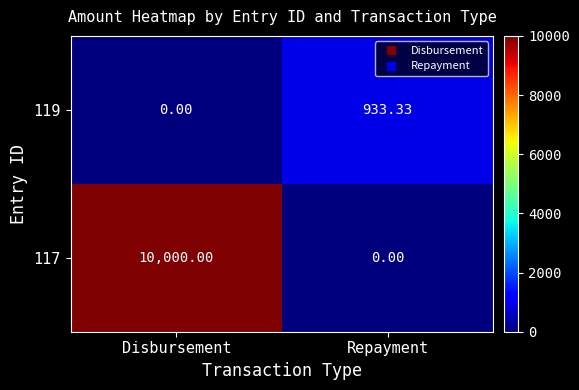

Which label corresponds to the largest value in the chart?

Disbursement